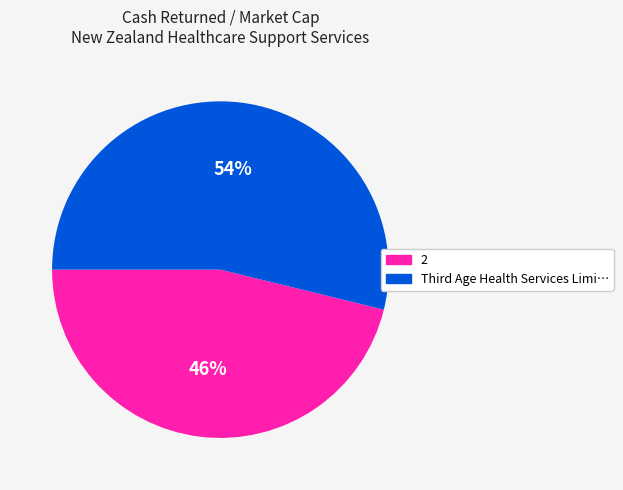

How many segments does this pie chart have?

2